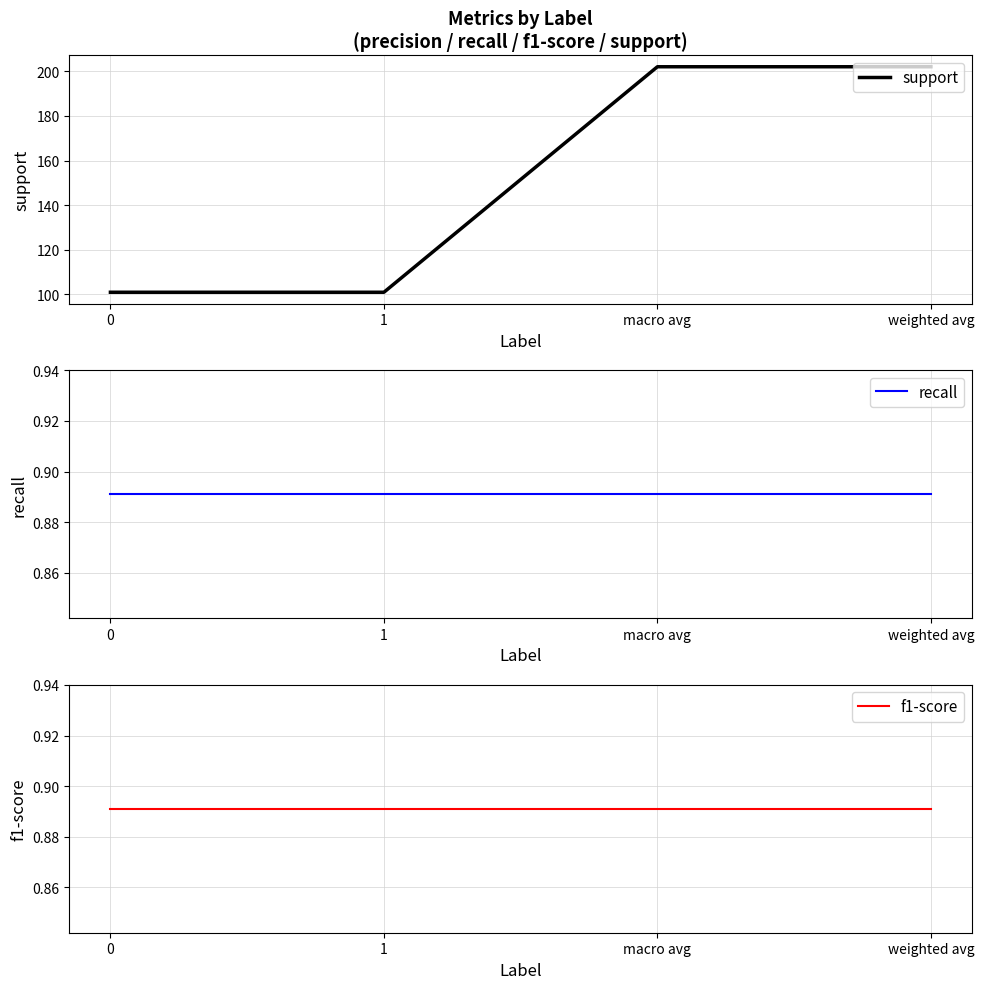

What is the label of the 4th point from the left?

weighted avg